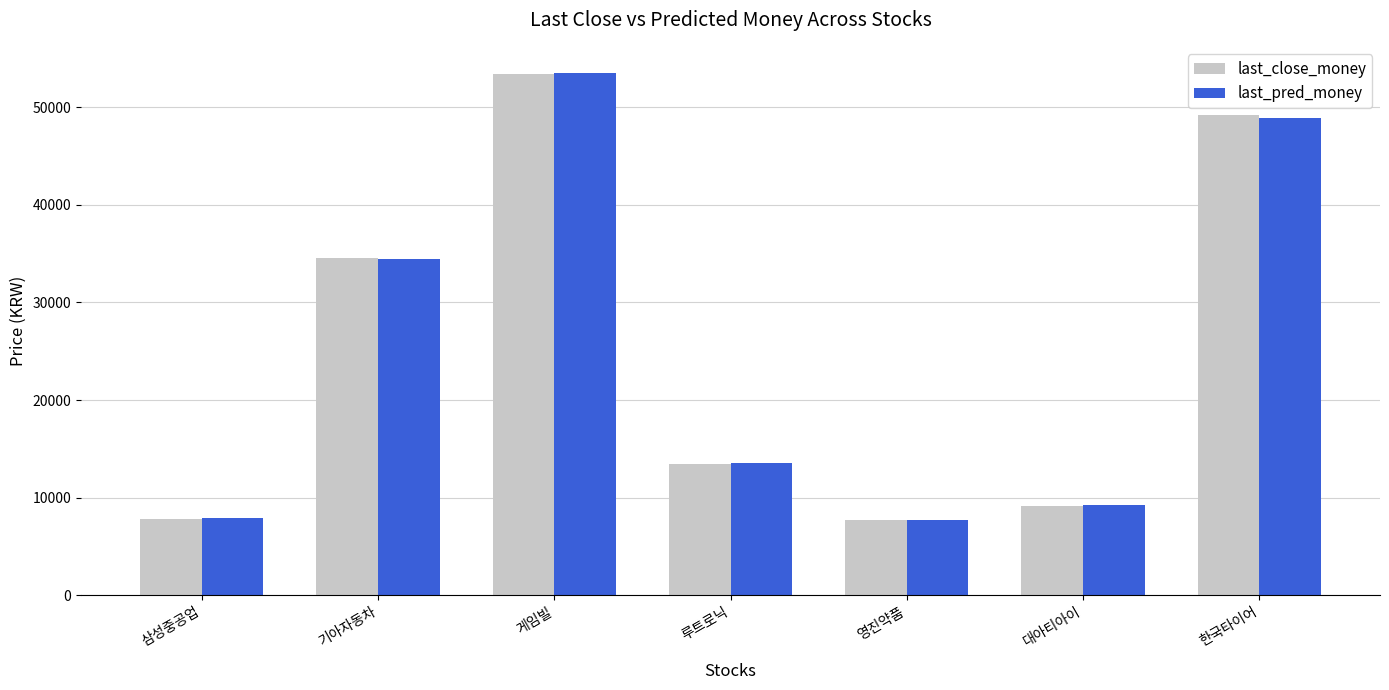

How many values in the last_close_money series are below 13450?

3